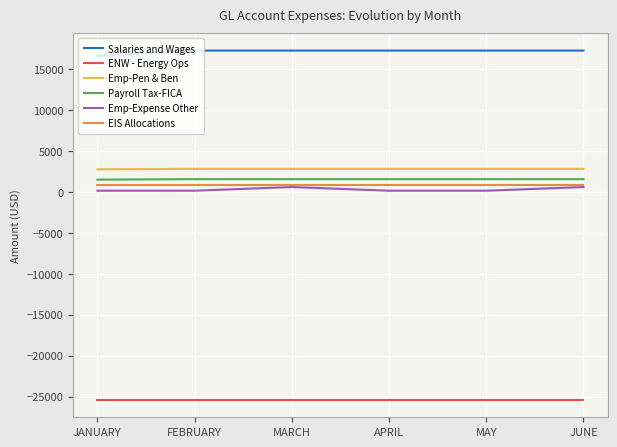

What is the greatest value displayed?

17252